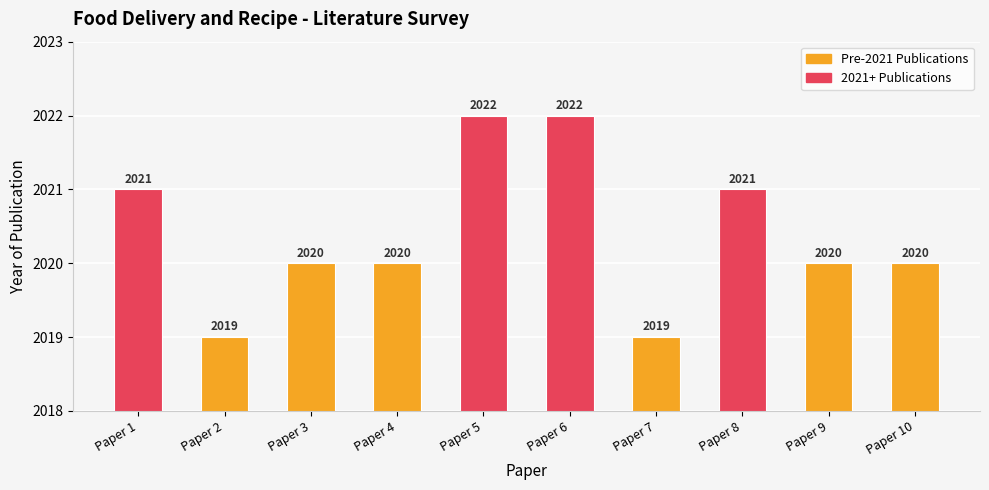

Reading left to right, extract all data points from this chart.

Year of Publication: 2021	2019	2020	2020	2022	2022	2019	2021	2020	2020
2021+ Publications: 2021	0	0	0	2022	2022	0	2021	0	0